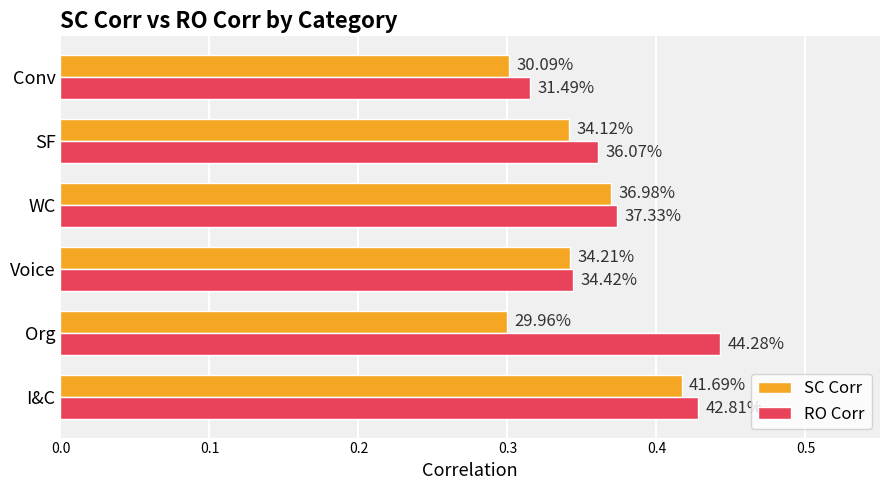

What is the average value of the RO Corr series?

0.4